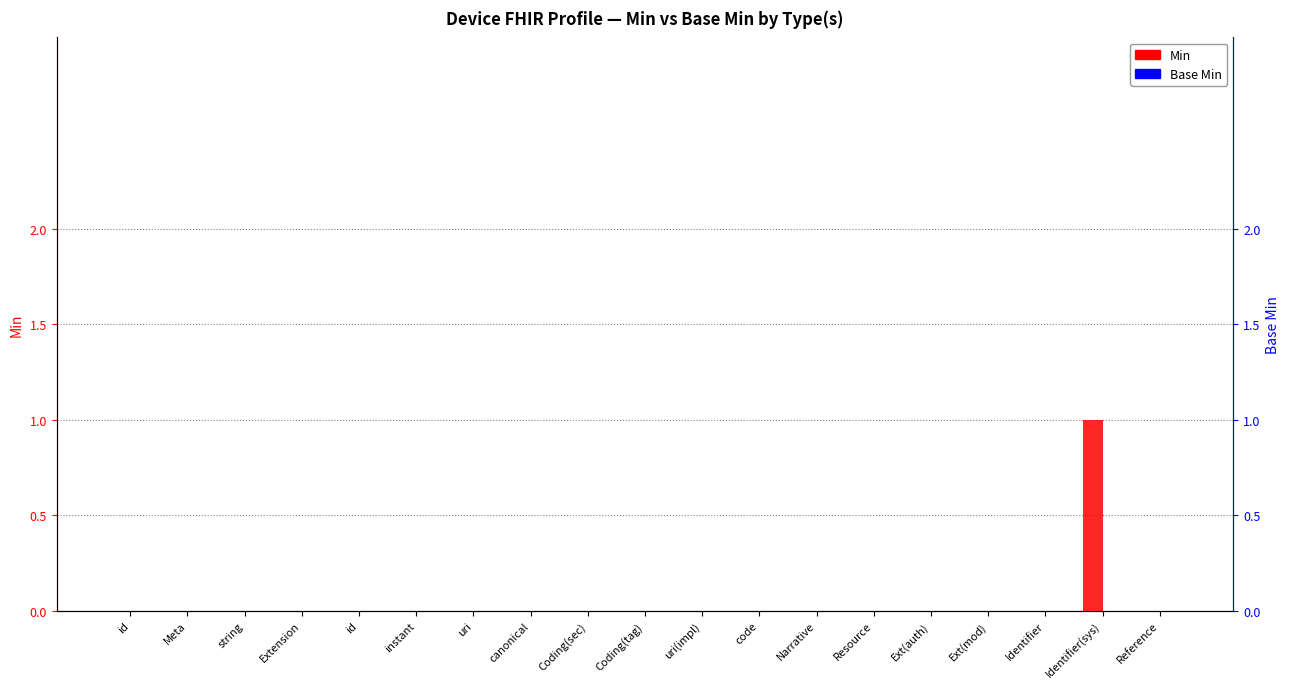

What is the difference between the maximum and second lowest values in the Min series?

1